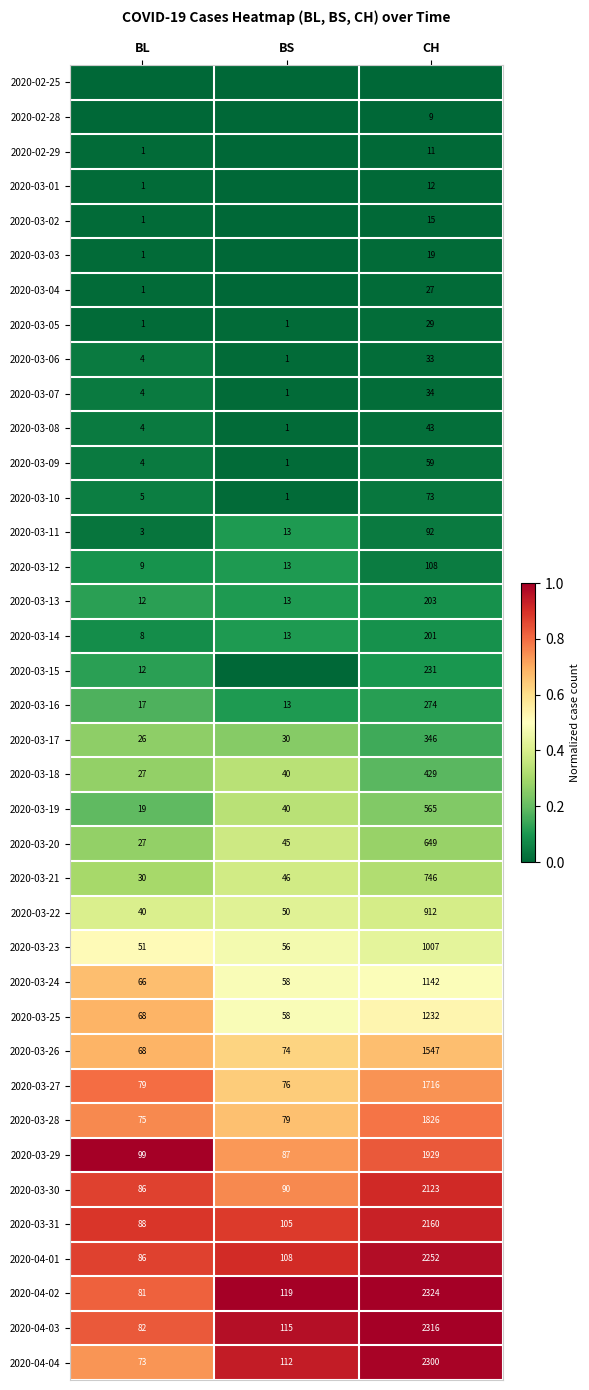

What is the difference between the 2020-03-31 values at BS and CH?

2055